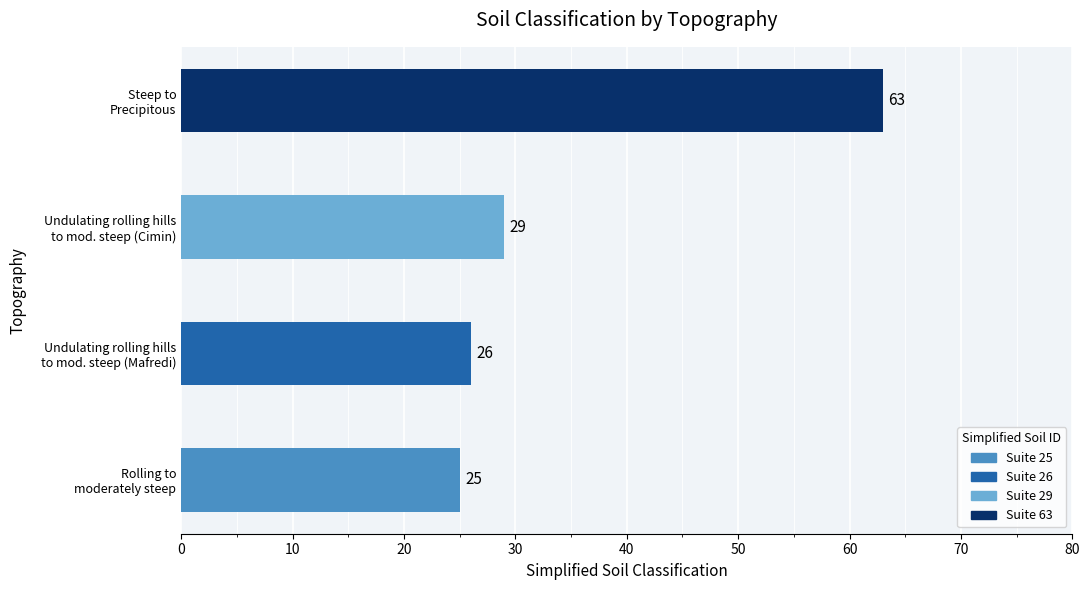

What is the difference between the maximum and minimum values?

38